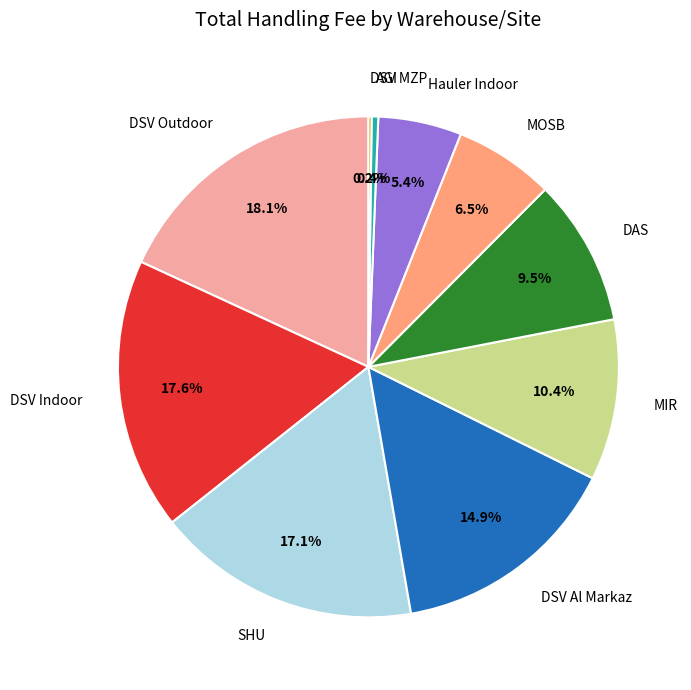

Which slice is the largest?

DSV Outdoor